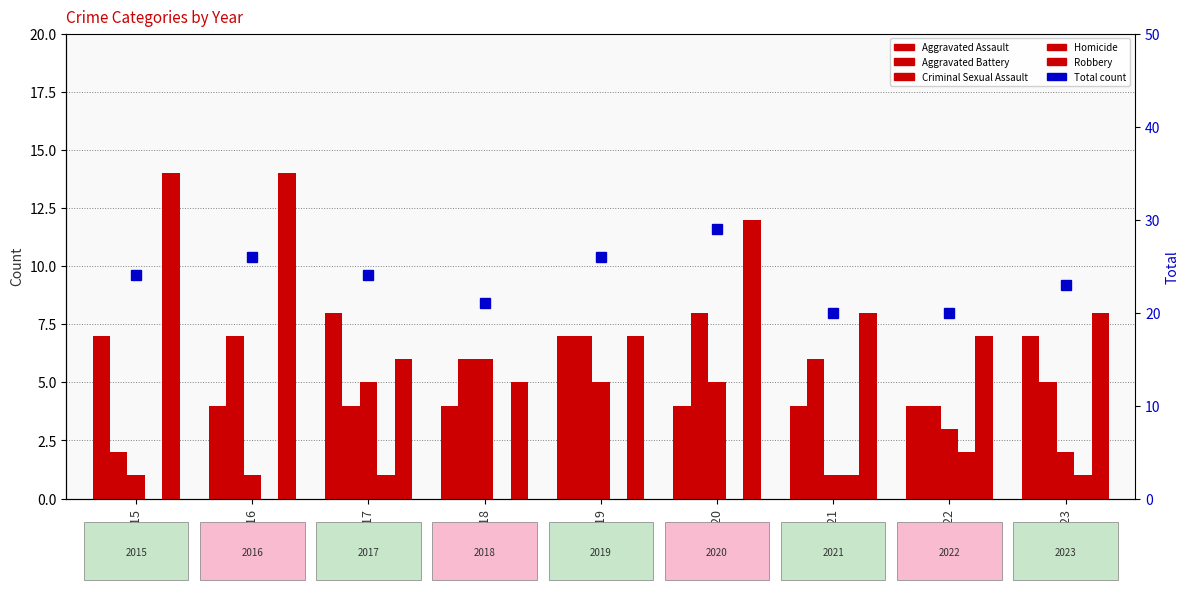

What is the spread (max minus min) of values at 2020?

29